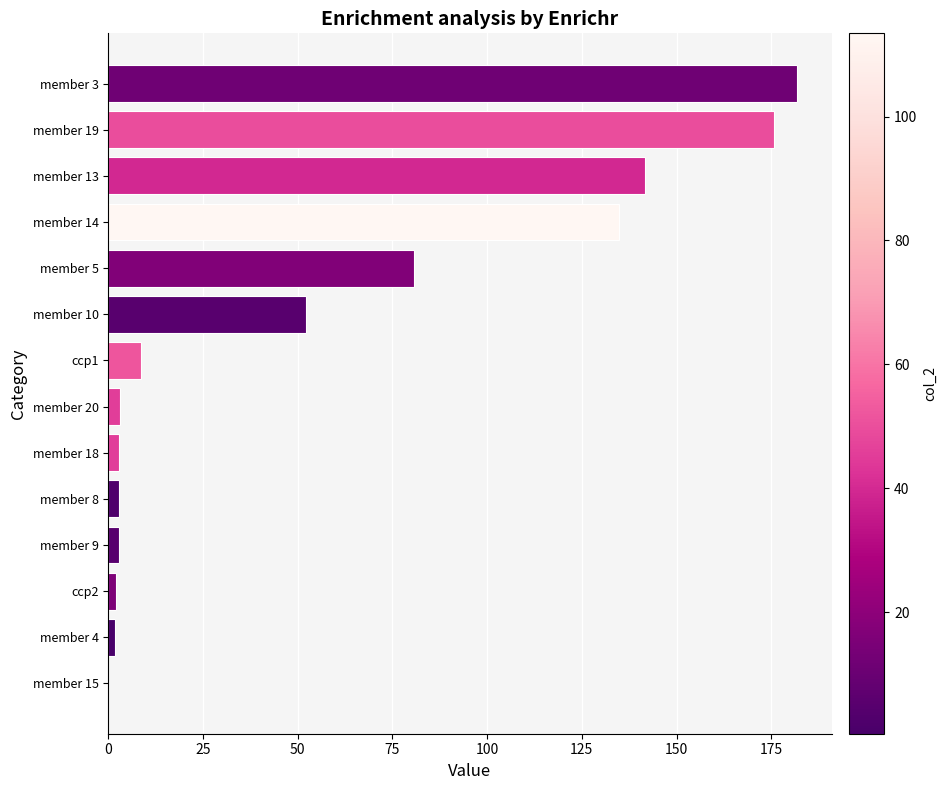

Are the bars horizontal?

Yes